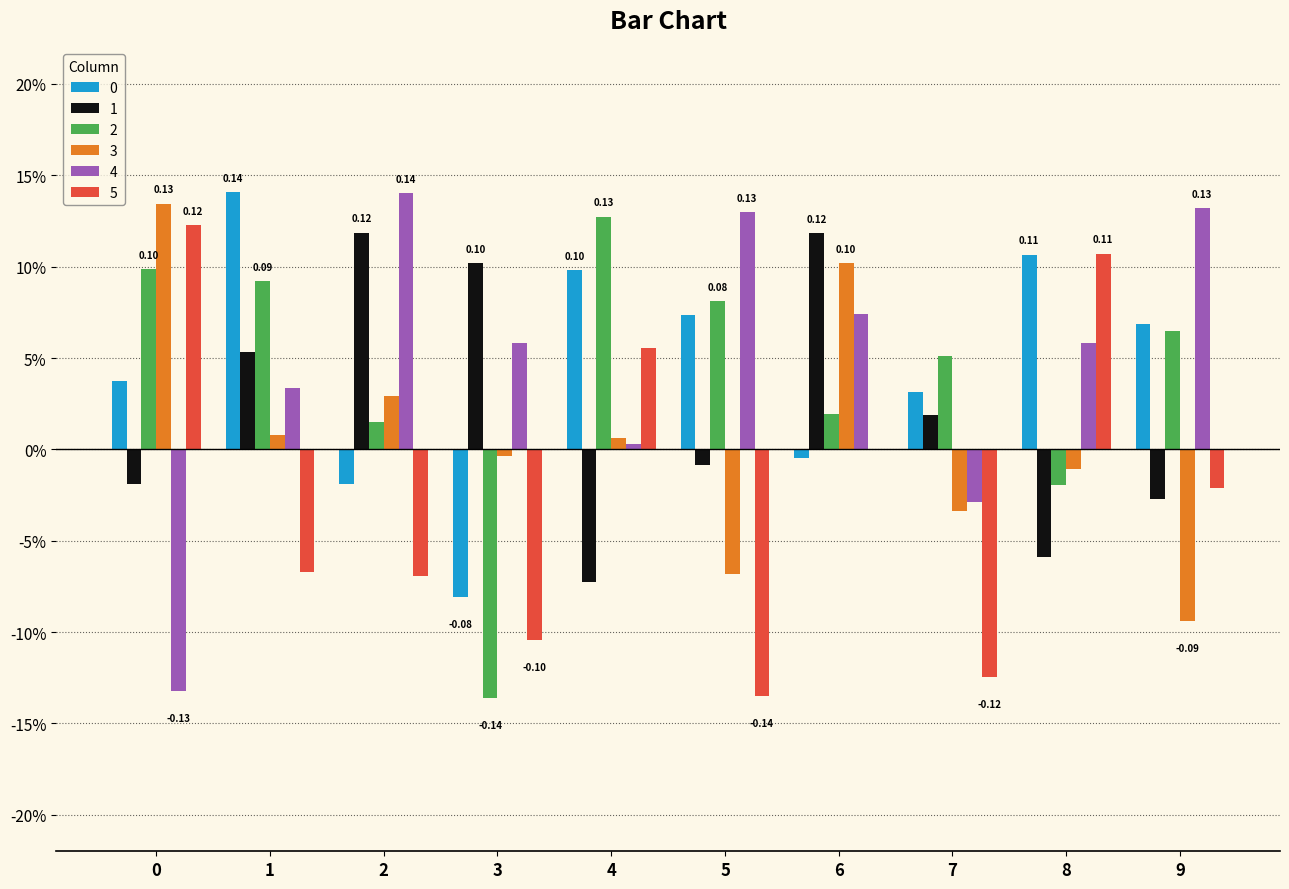

Are the bars horizontal?

No